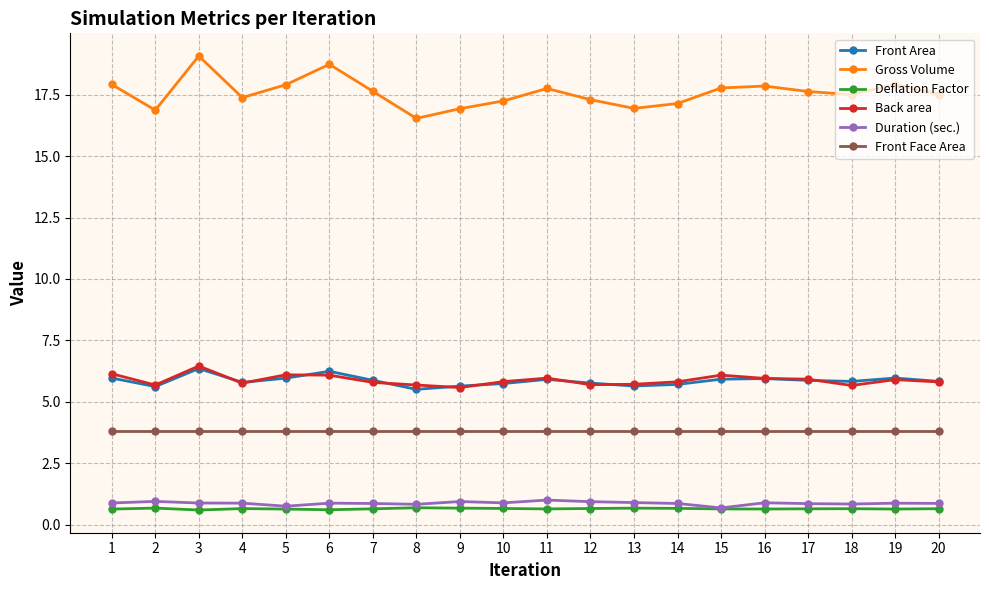

What value does the Gross Volume series have at 2?

16.9